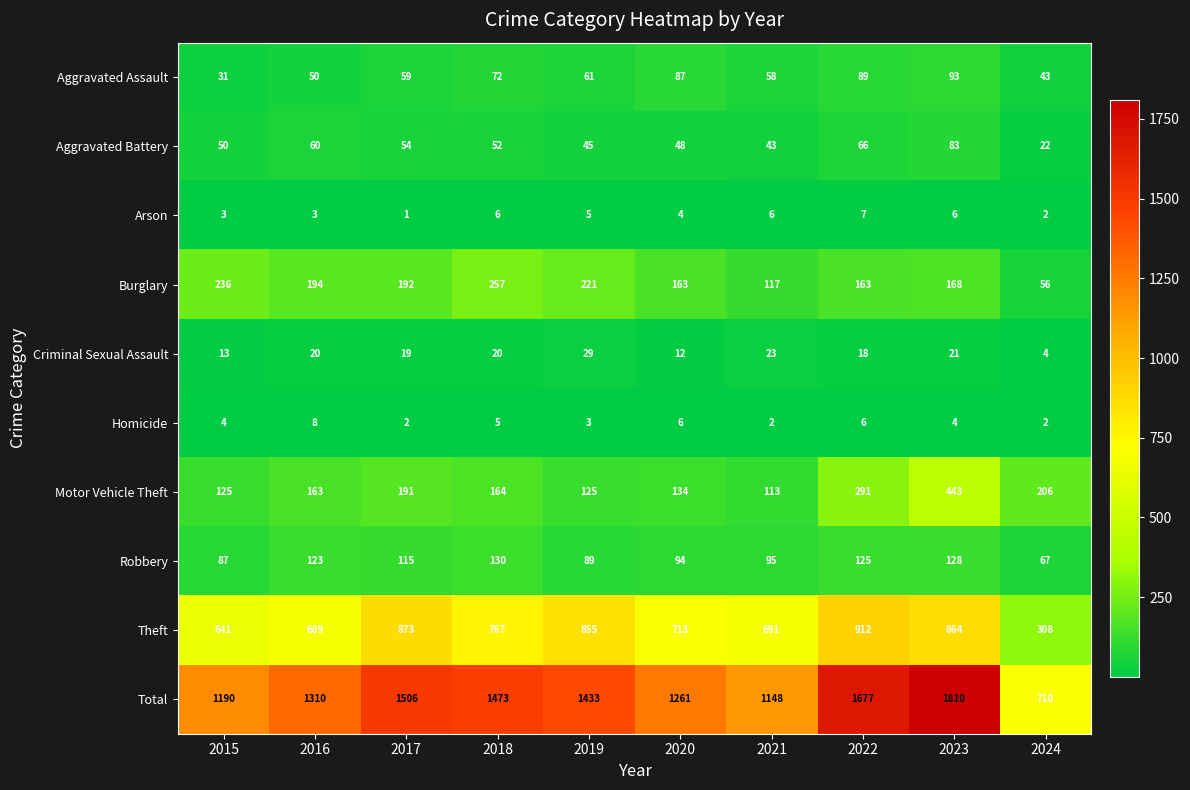

What is the highest value of the Arson series?

7